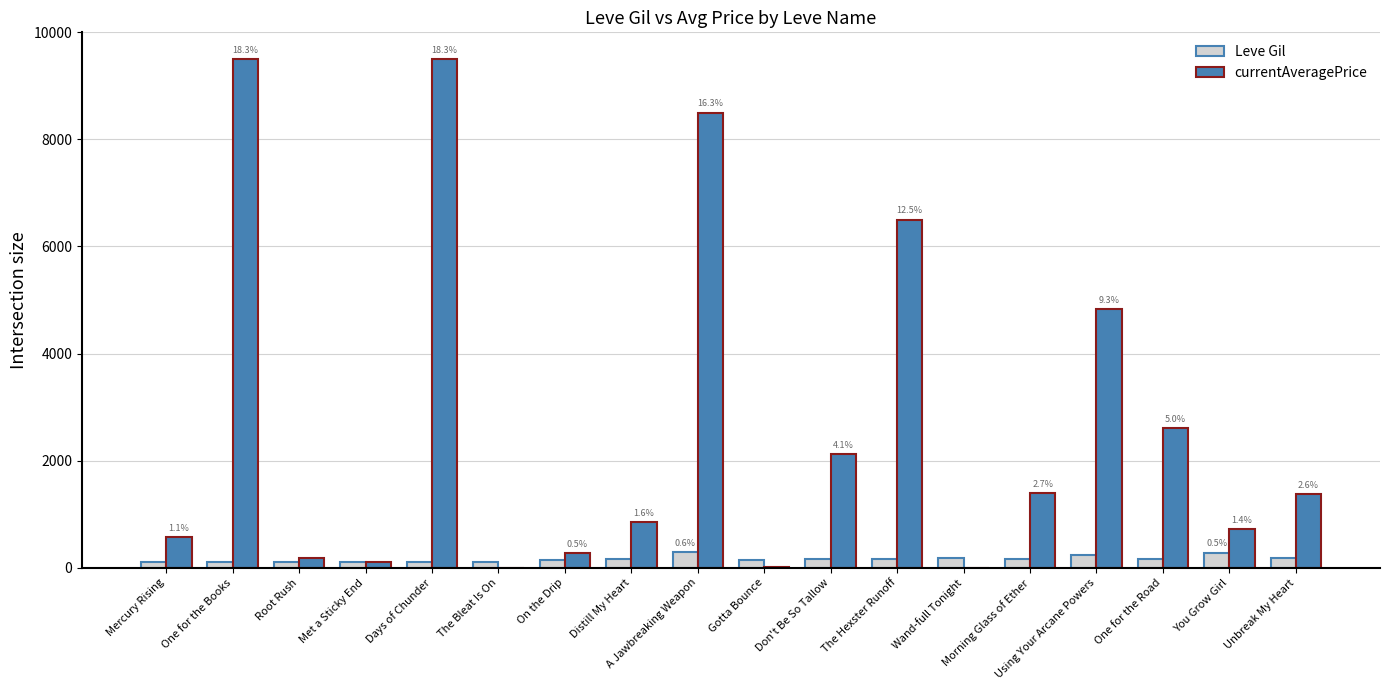

What is the average value of the Leve Gil series?

165.4